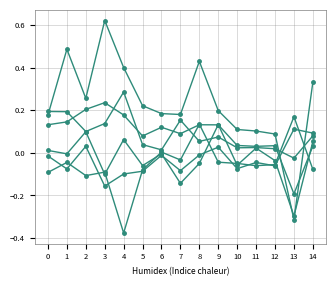

How many distinct data groups are displayed?

6